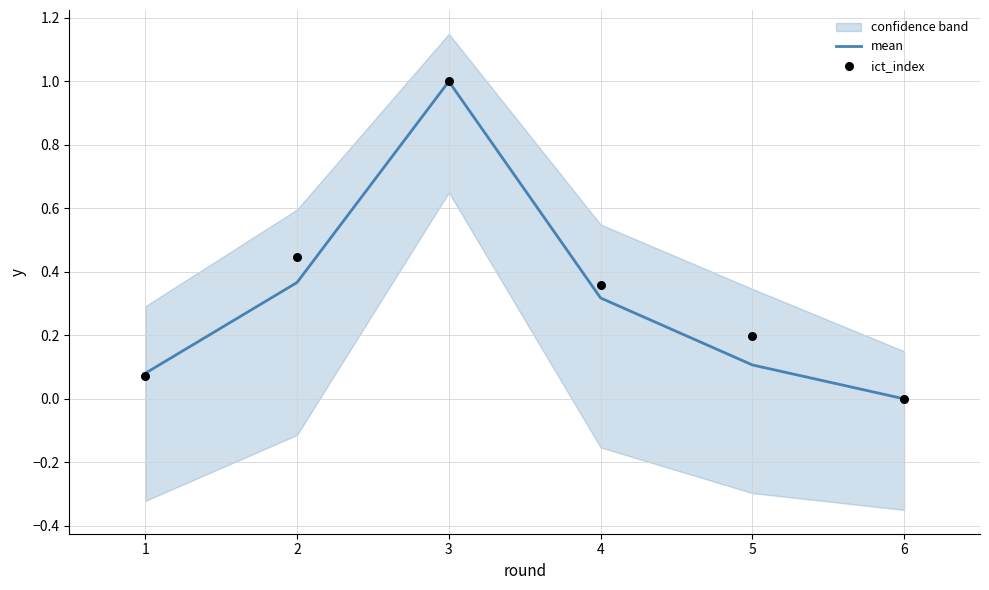

True or false: mean has a value of 0.0 at 6.

True